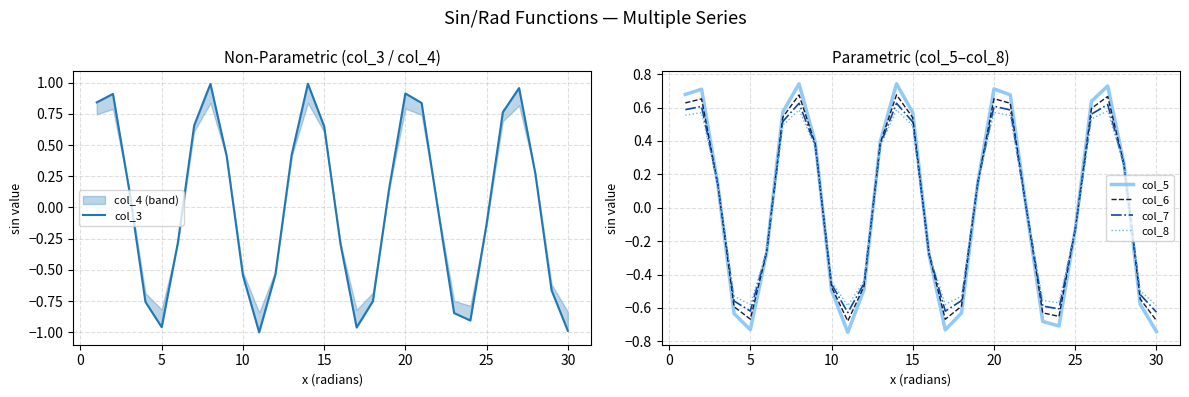

True or false: col_5 has a value of 0.2 at 15.

False